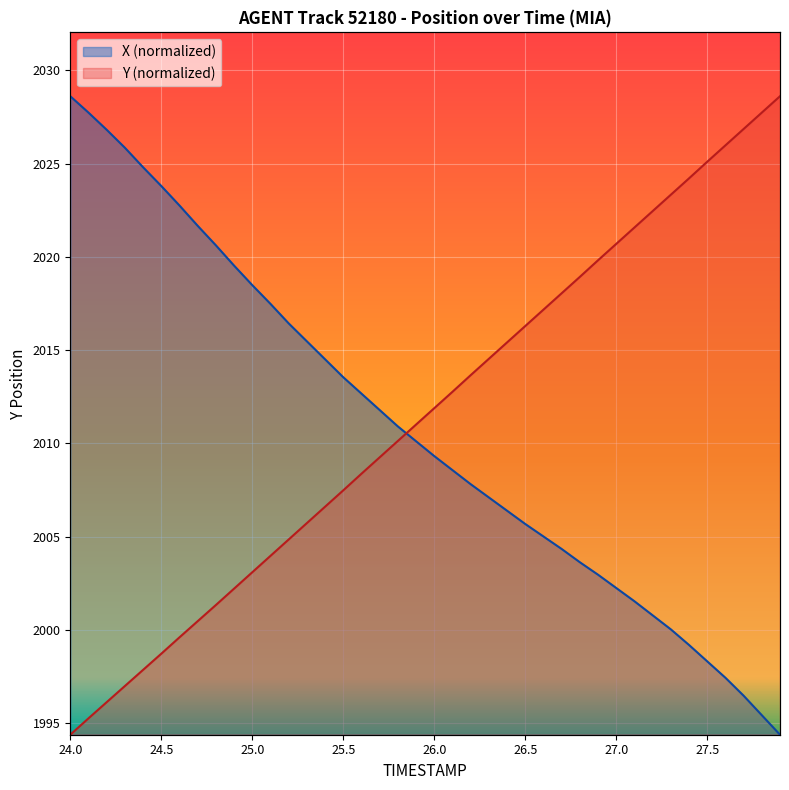

After their last crossing, which series has the higher values: X or Y?

Y